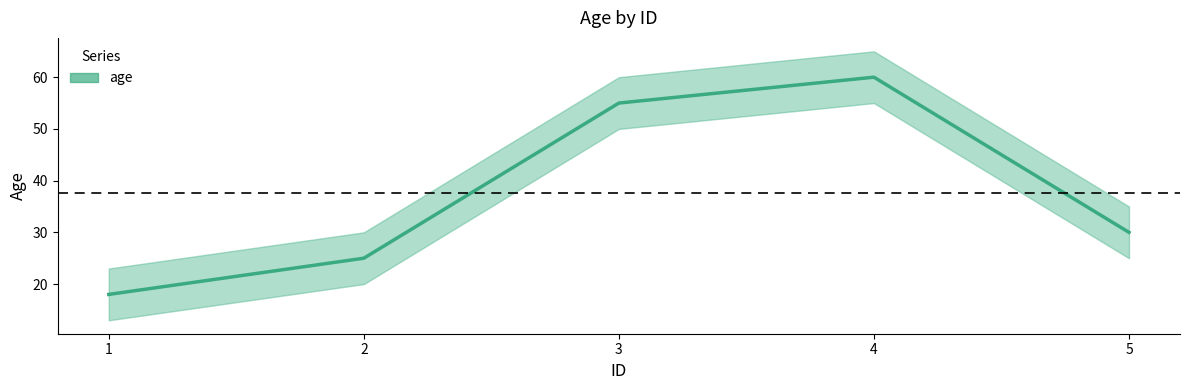

Rank the categories by value from highest to lowest.

4, 3, 5, 2, 1